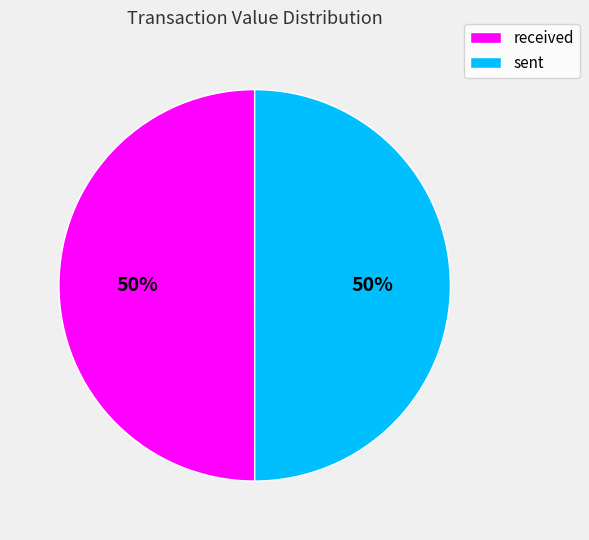

To the nearest percent, what portion does sent represent?

50%